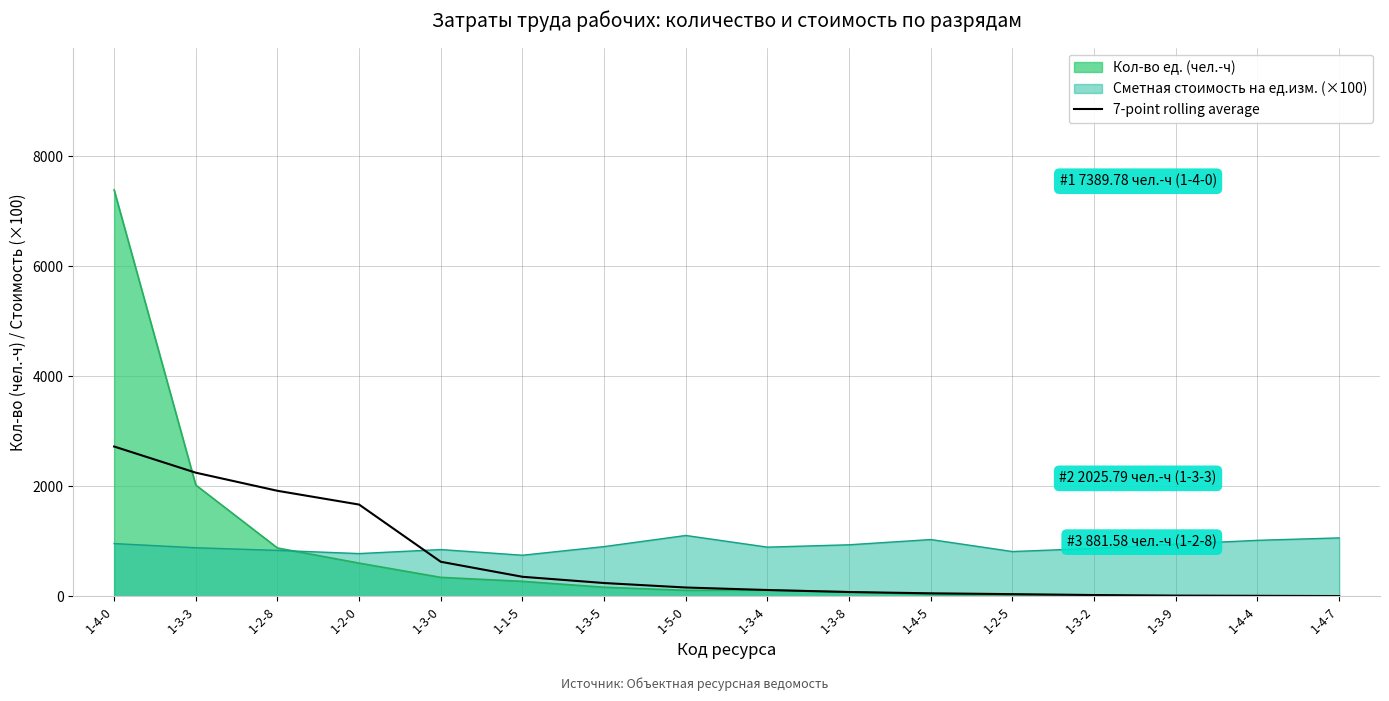

What is the difference between the values at 1-4-4 and 1-4-7?

4.1